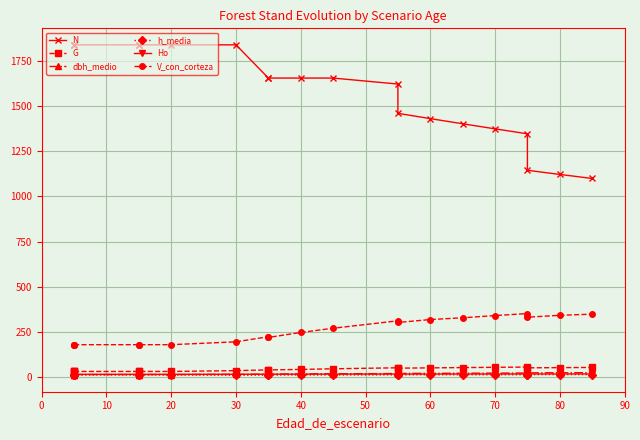

True or false: h_media has a value of 15.5 at 10.

False